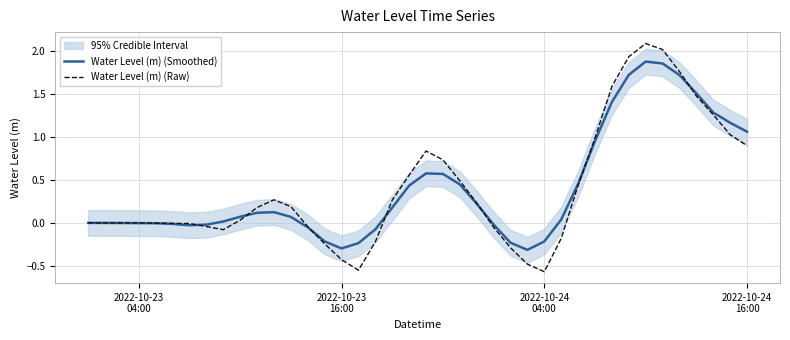

At how many categories does at least one series exceed 0?

23